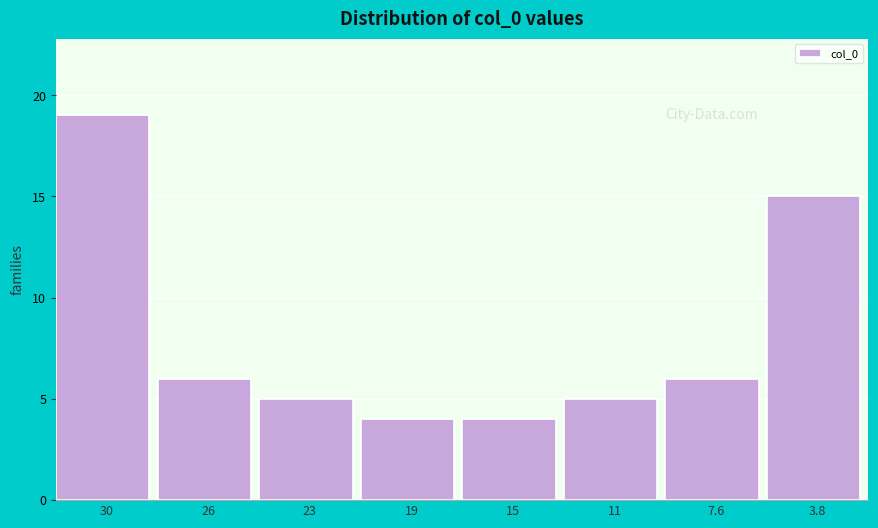

Reading left to right, extract all data points from this chart.

30=19	26=6	23=5	19=4	15=4	11=5	7.6=6	3.8=15